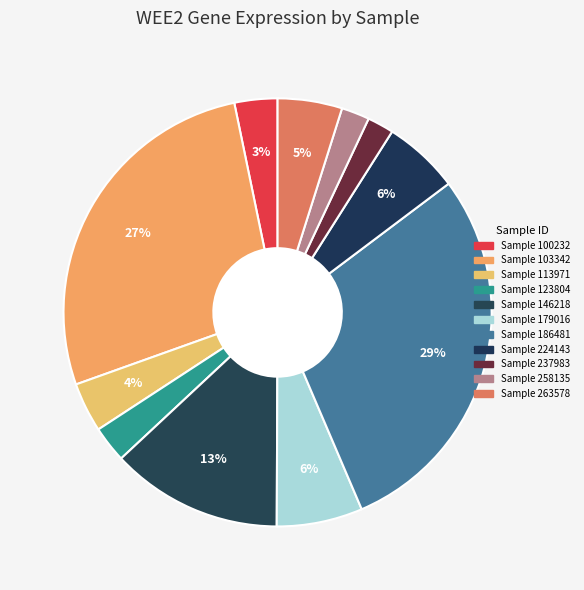

How many segments does this pie chart have?

11